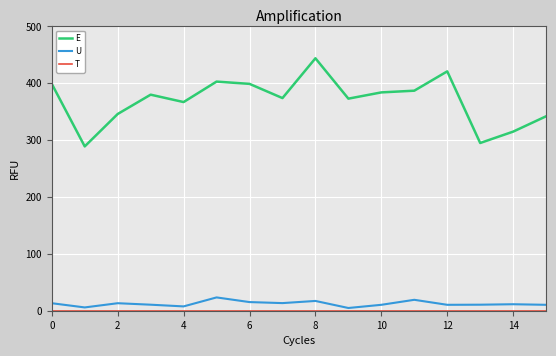

Which series has the widest spread of values?

E